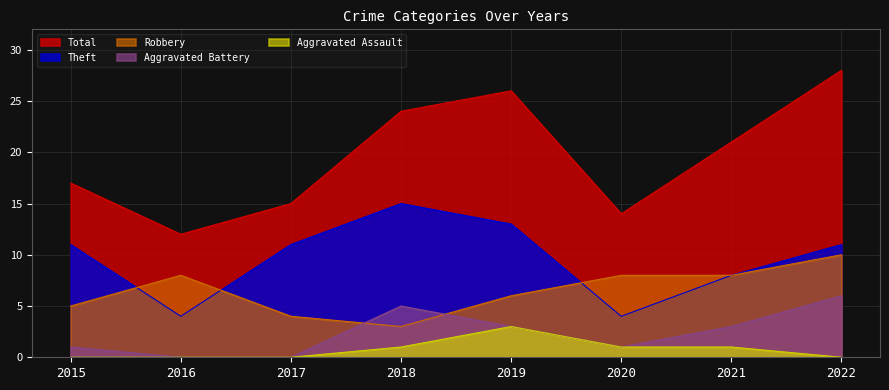

At which category is the sum across all series the highest?

2022